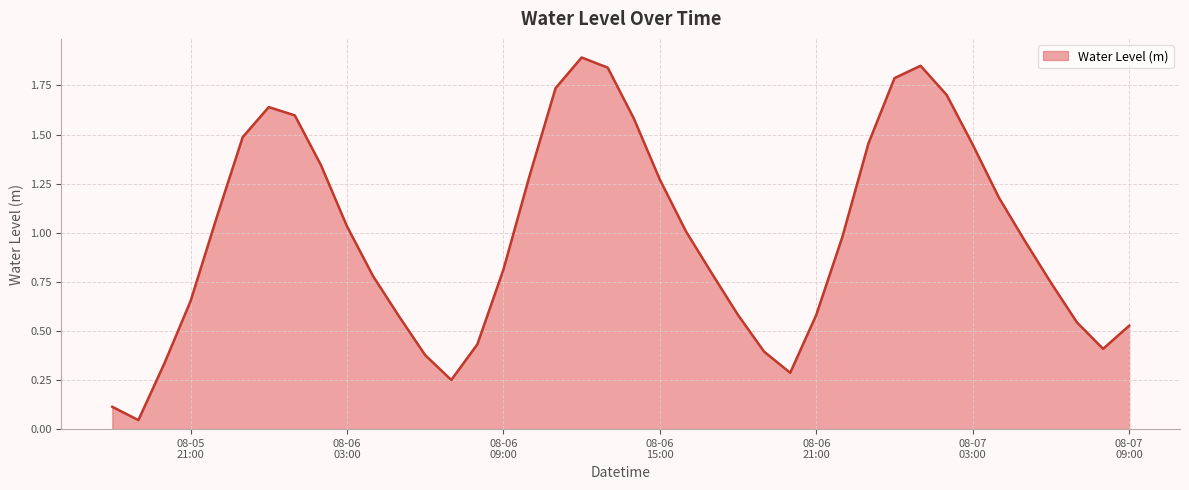

What is the greatest value displayed?

1.9